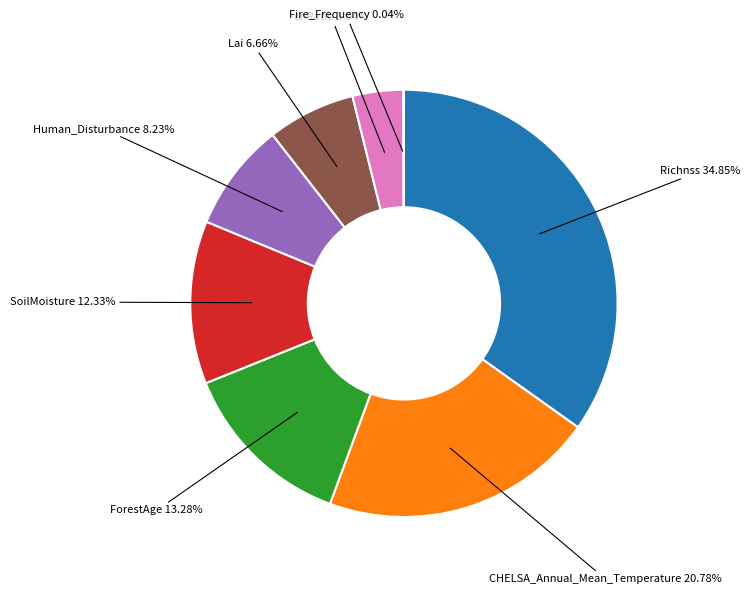

To the nearest percent, what is the combined percentage of cnRatio and SoilMoisture?

16%